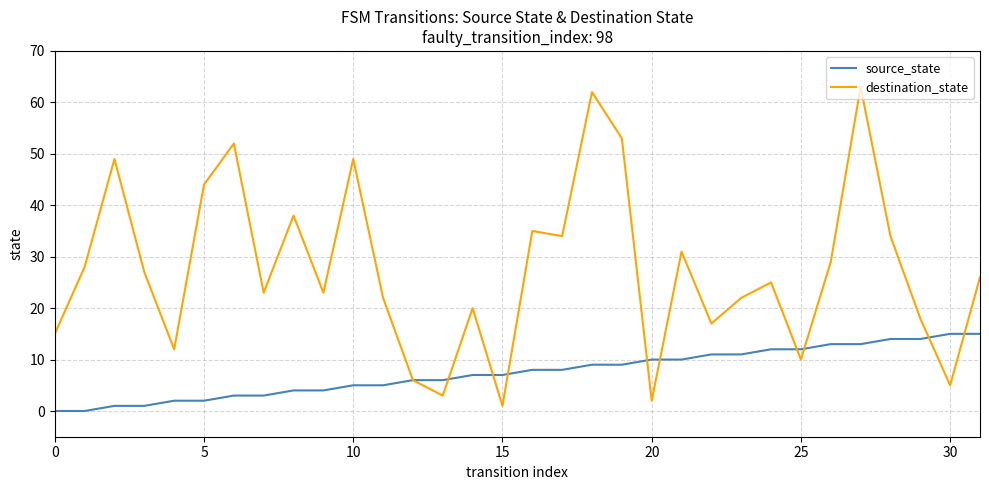

What is the greatest value displayed?

63